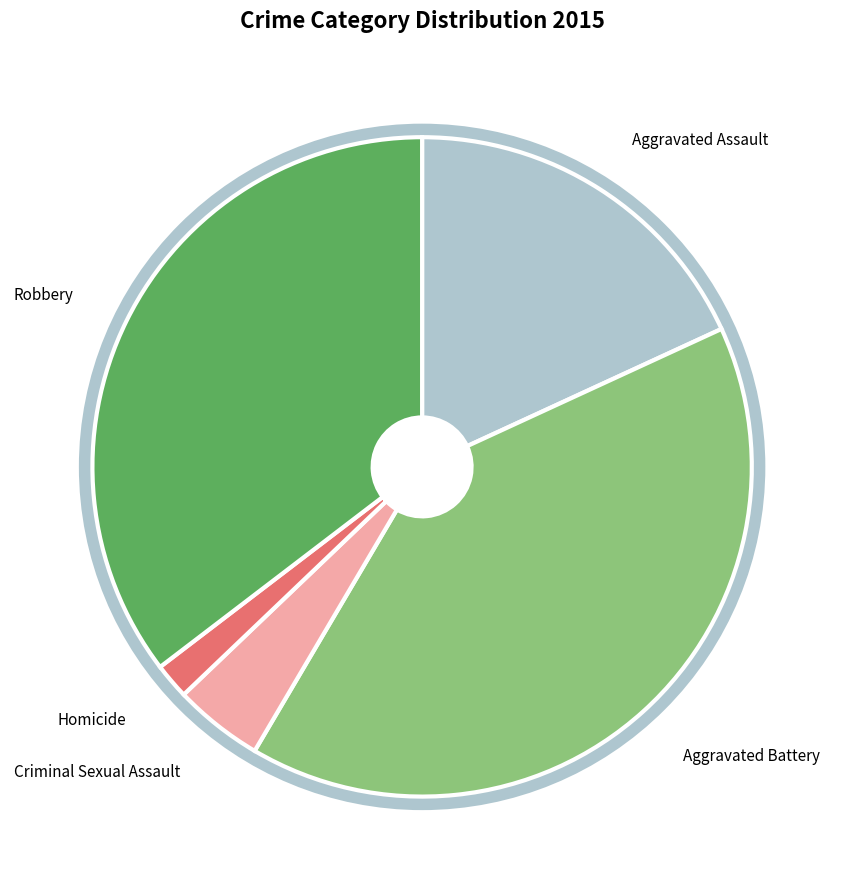

Does any single category account for the majority?

No